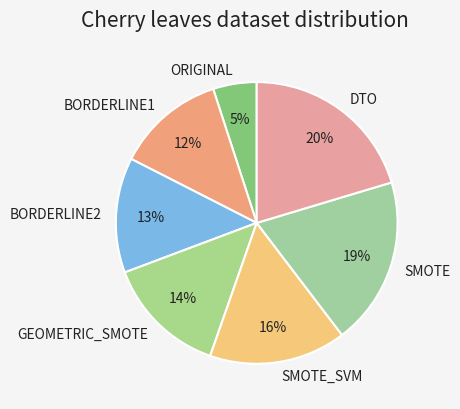

Does any single category account for the majority?

No